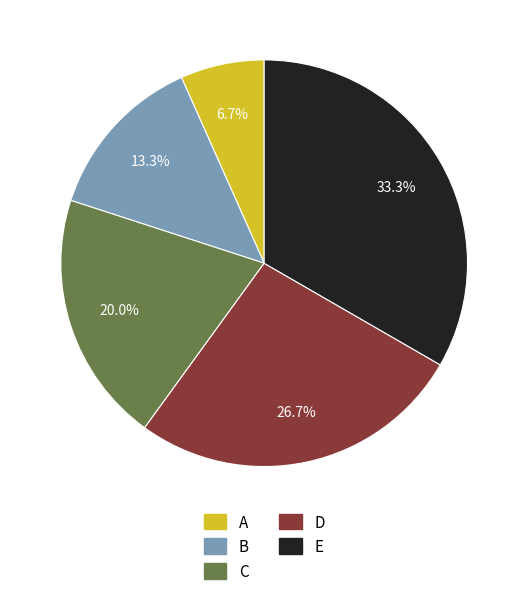

To the nearest percent, what is the difference between the largest and smallest slice percentages?

27%